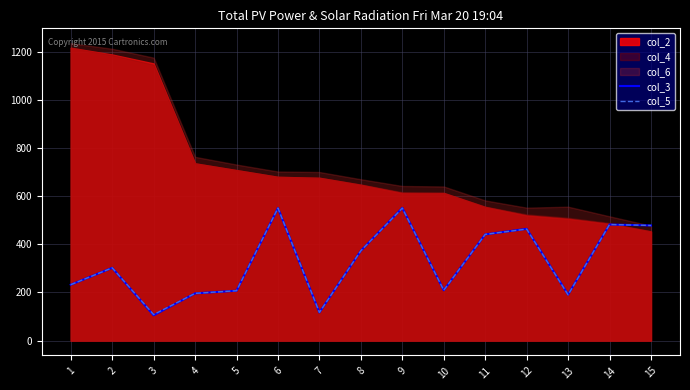

Where does the col_5 series first go above 302?

6